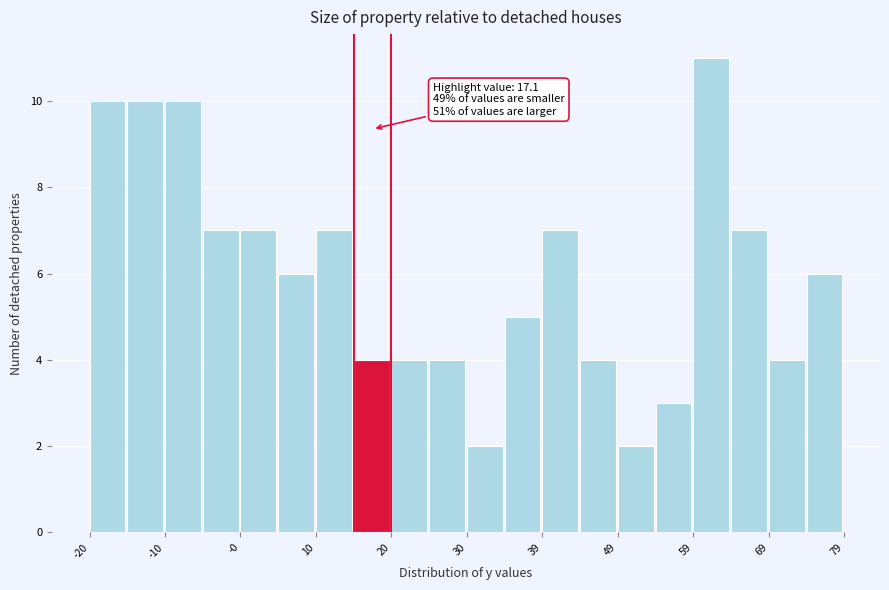

Which range on the x-axis has the tallest bar?

59 to 64